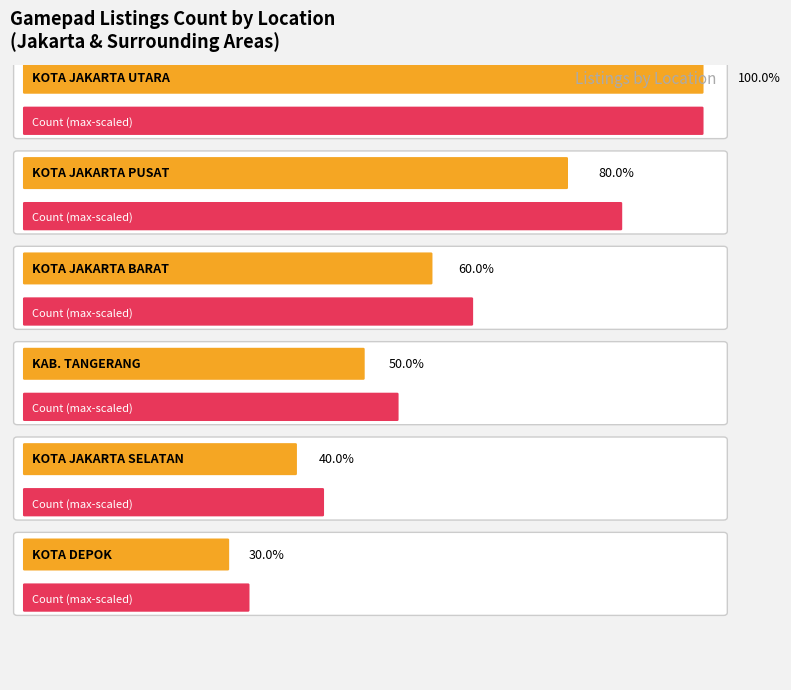

True or false: the data shows 3 at KOTA JAKARTA PUSAT.

False